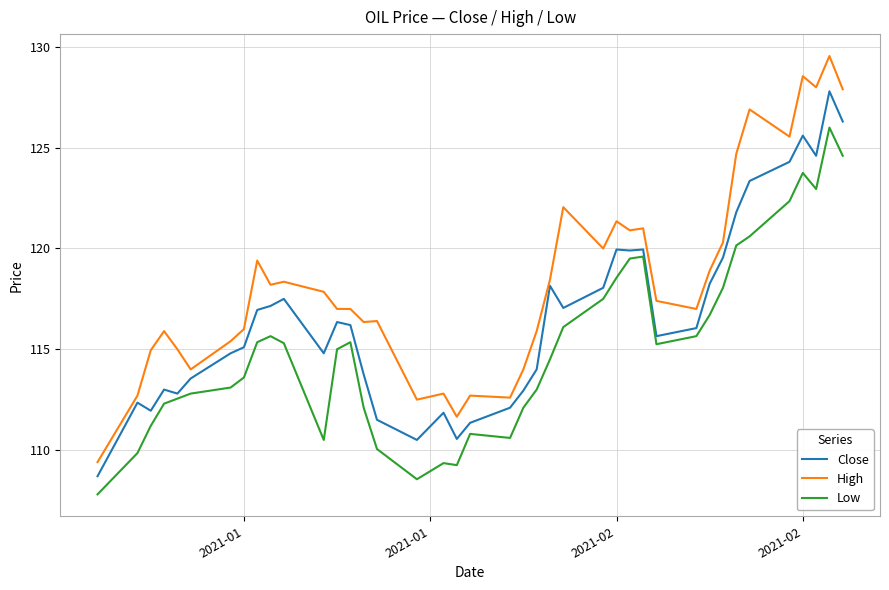

List the series in order of their peak value, lowest first.

Low, Close, High